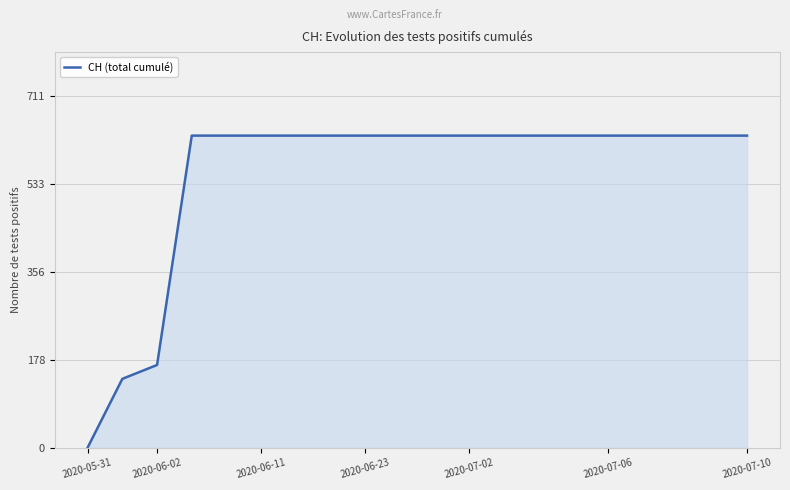

What is the greatest value displayed?

631